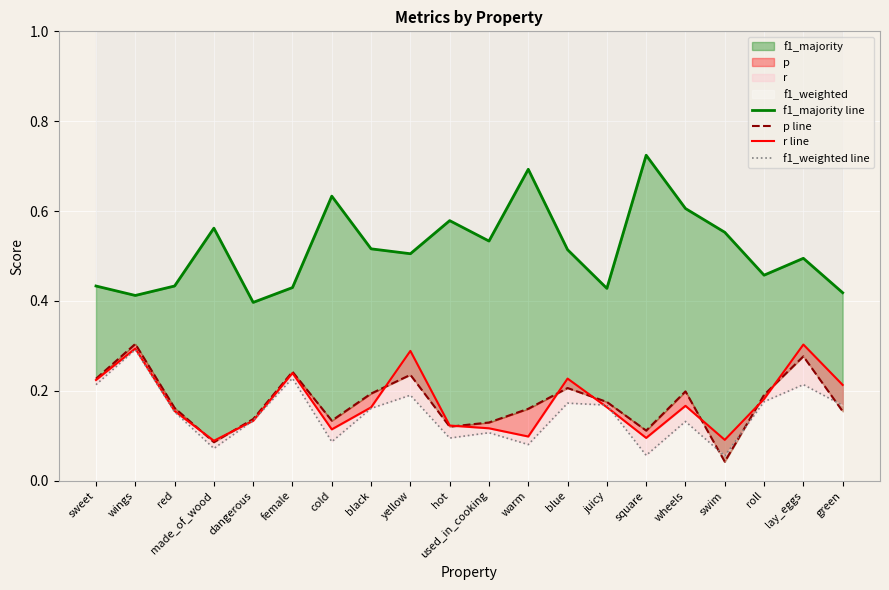

Between which two adjacent categories do p line and f1_weighted line first intersect?

wheels and swim